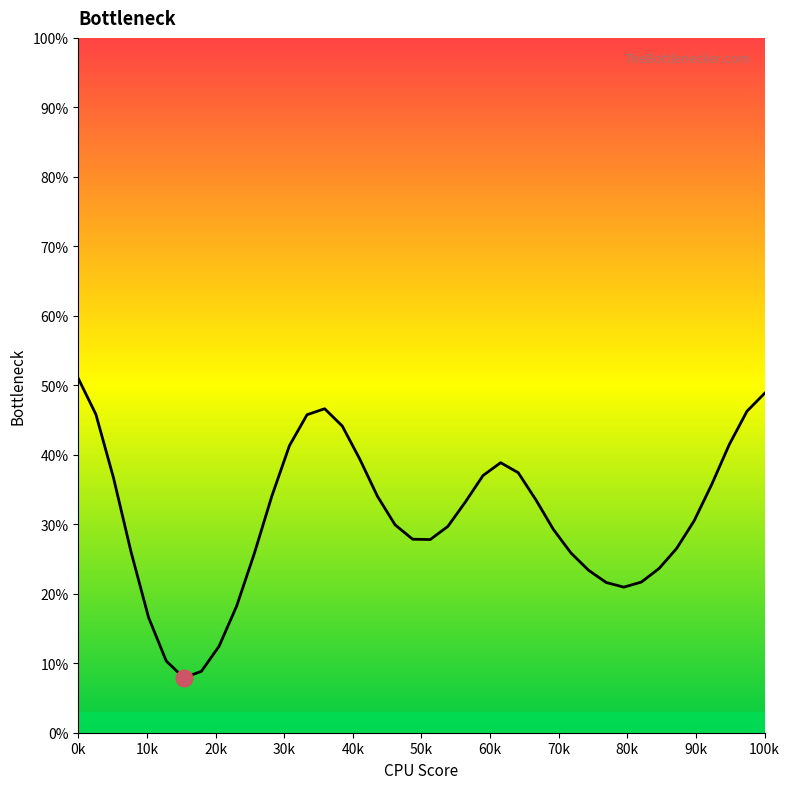

What is the minimum value shown in the chart?

7.9